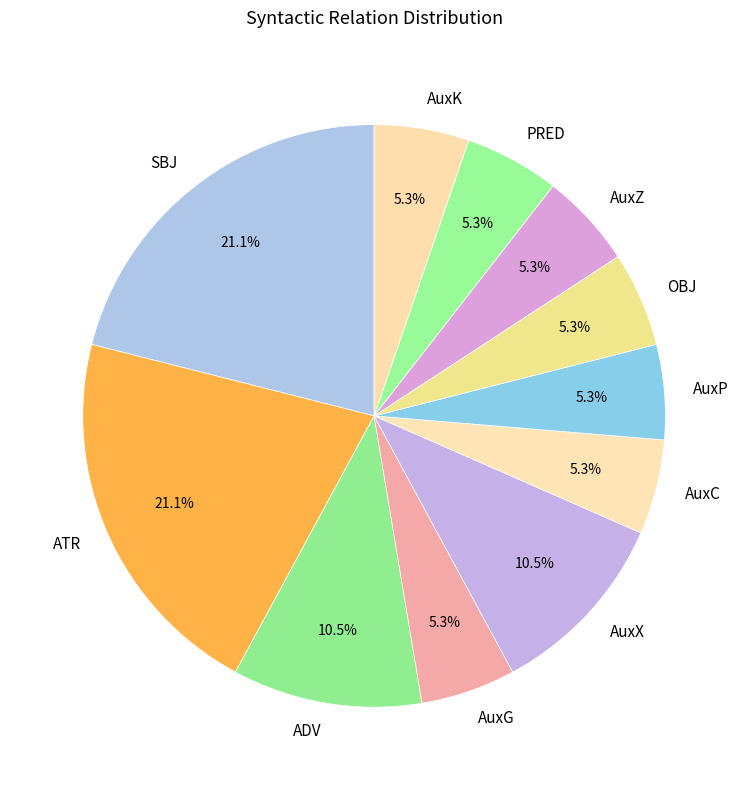

Count the number of slices in the pie.

11